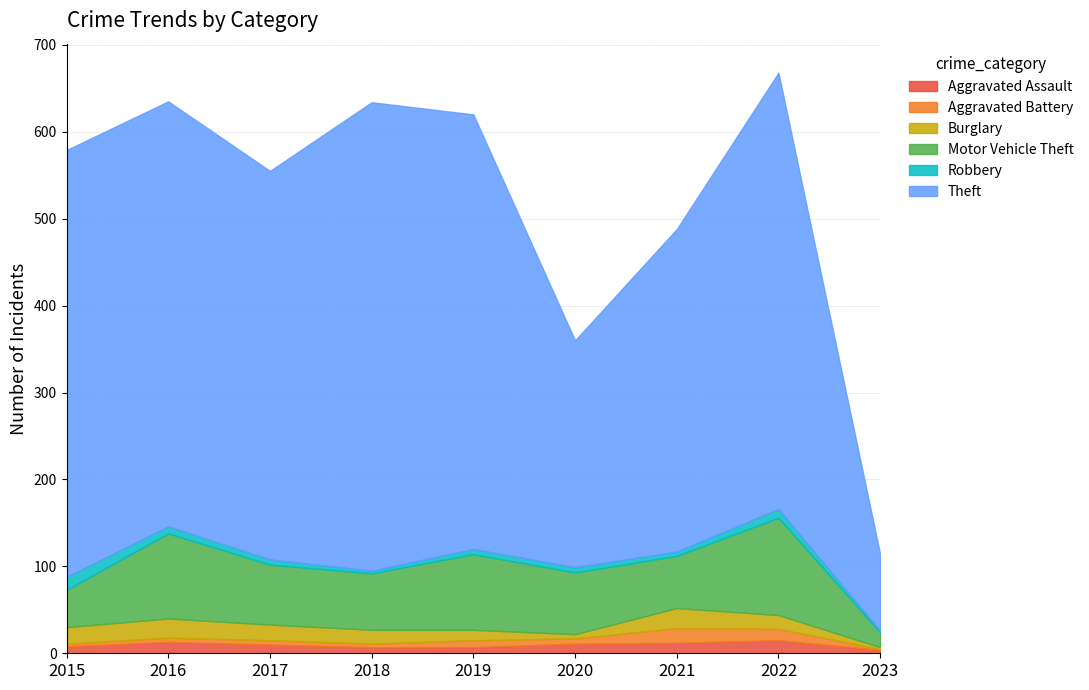

Where does the Aggravated Assault series first go above 10?

2016